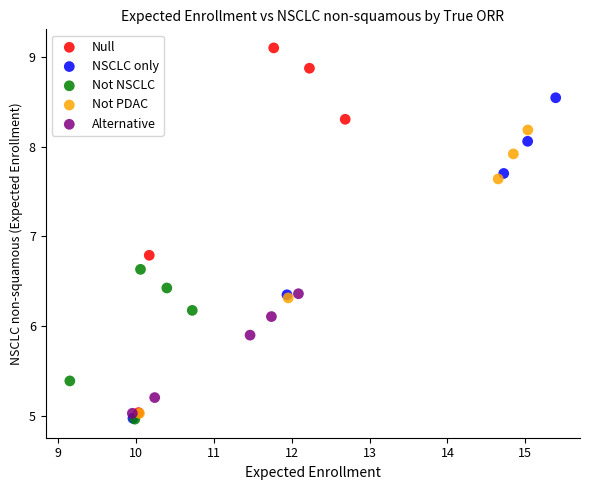

What are all the series names shown in the legend?

Null, NSCLC only, Not NSCLC, Not PDAC, Alternative